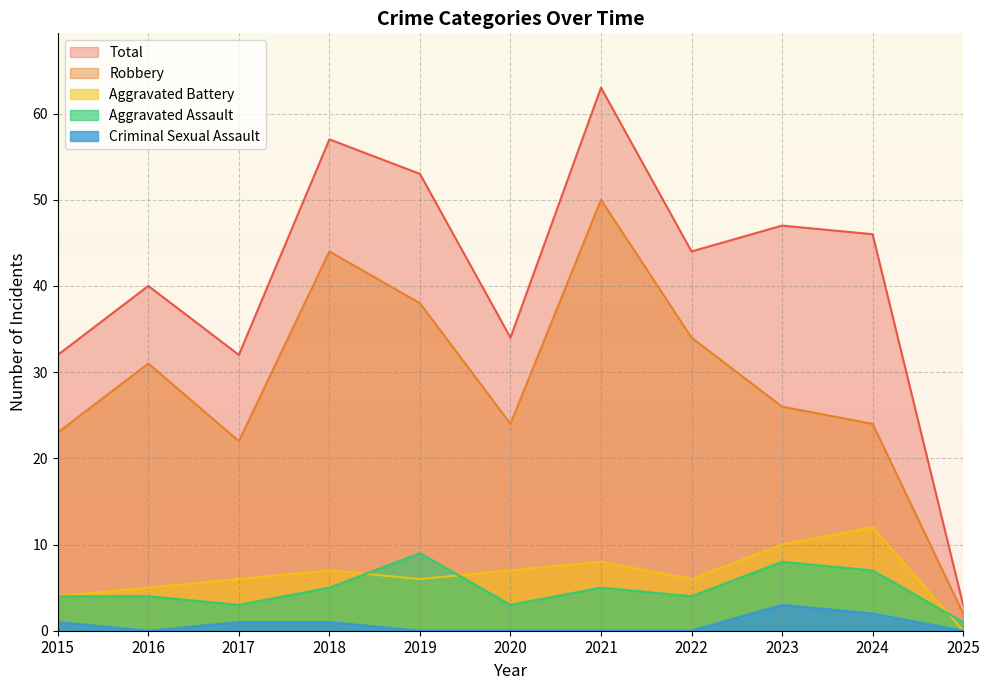

How many series are shown in this chart?

5